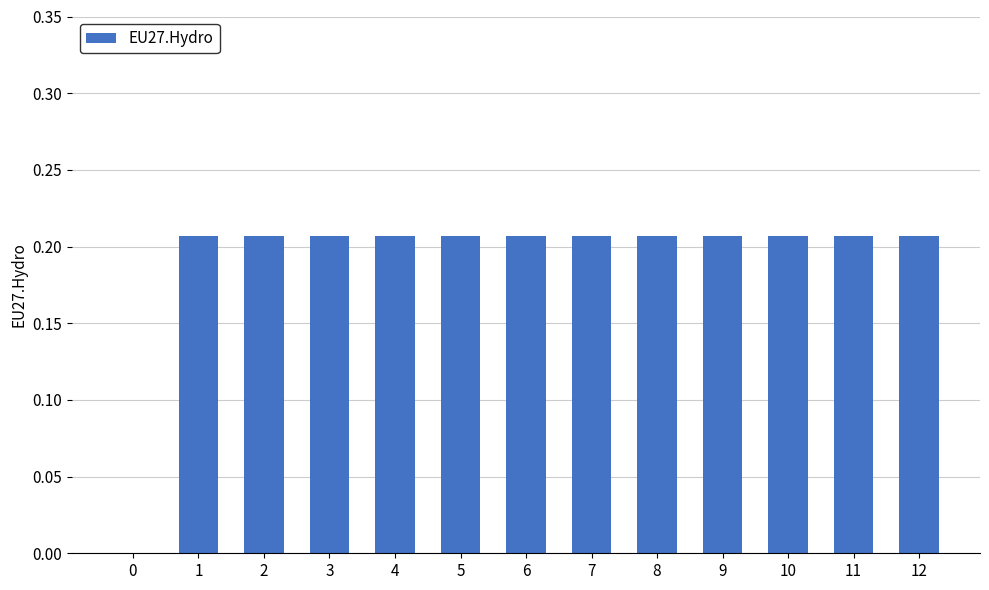

What is the sum of the values at 12 and 9?

0.4